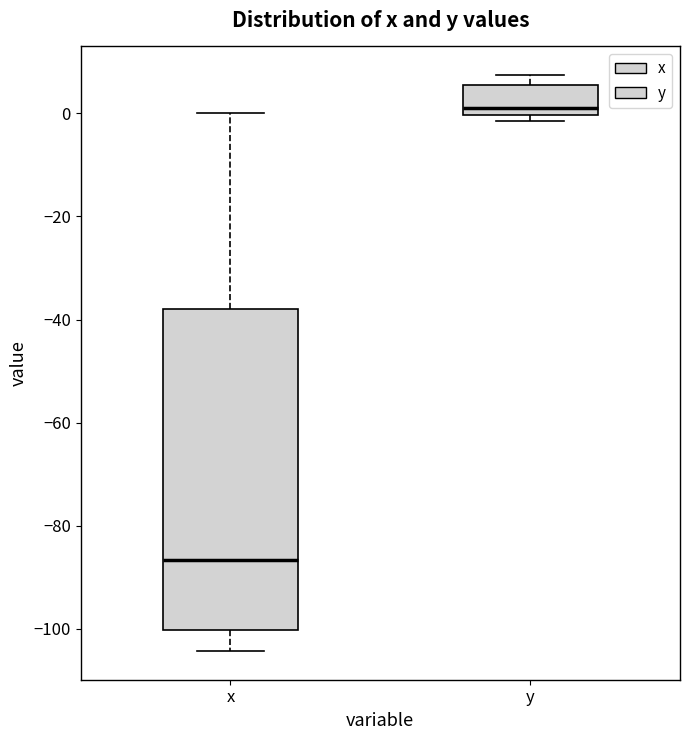

Which box has the lowest median line?

x